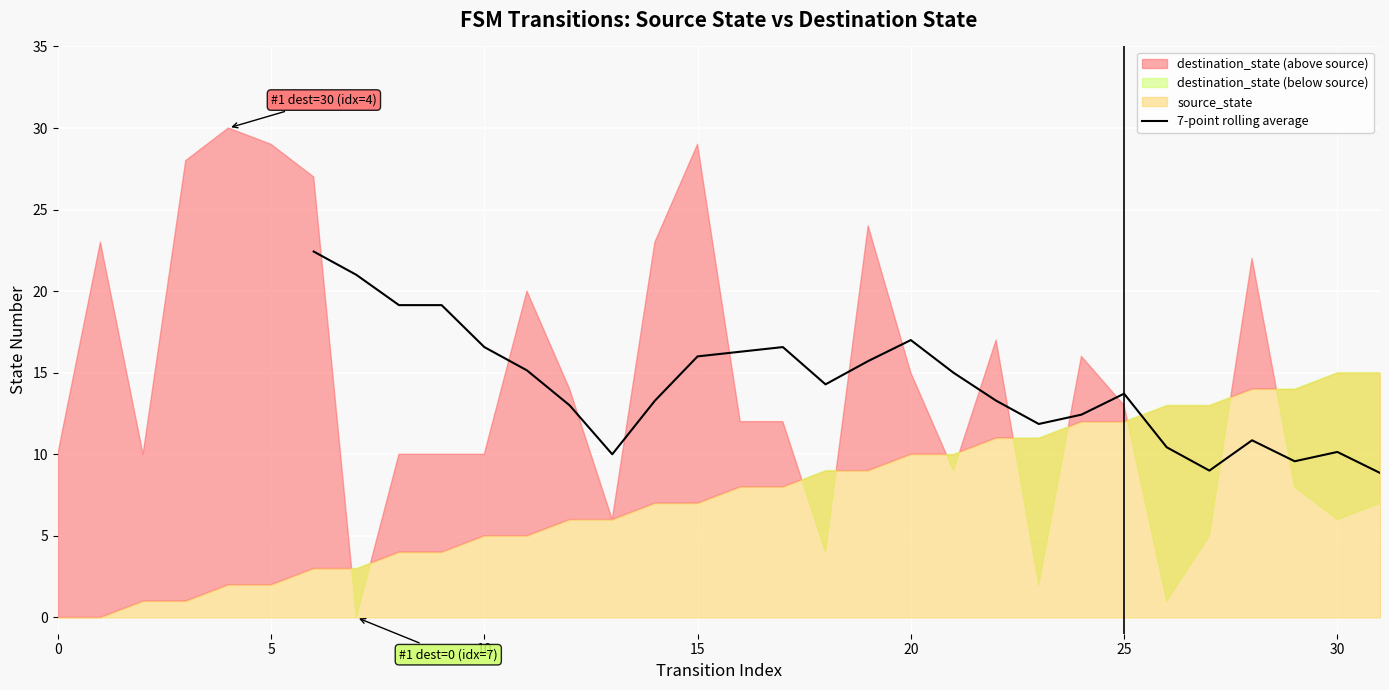

The 7-point rolling average series shows 16.6 at 10. True or false?

True